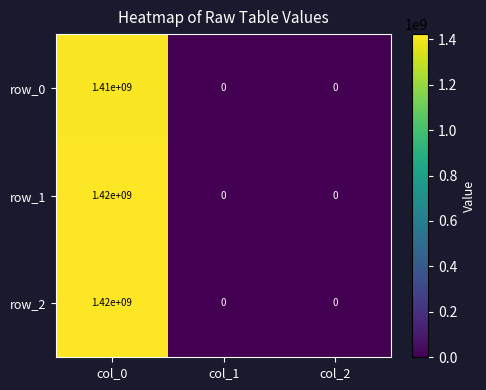

What is the spread (max minus min) of values at col_0?

10000000